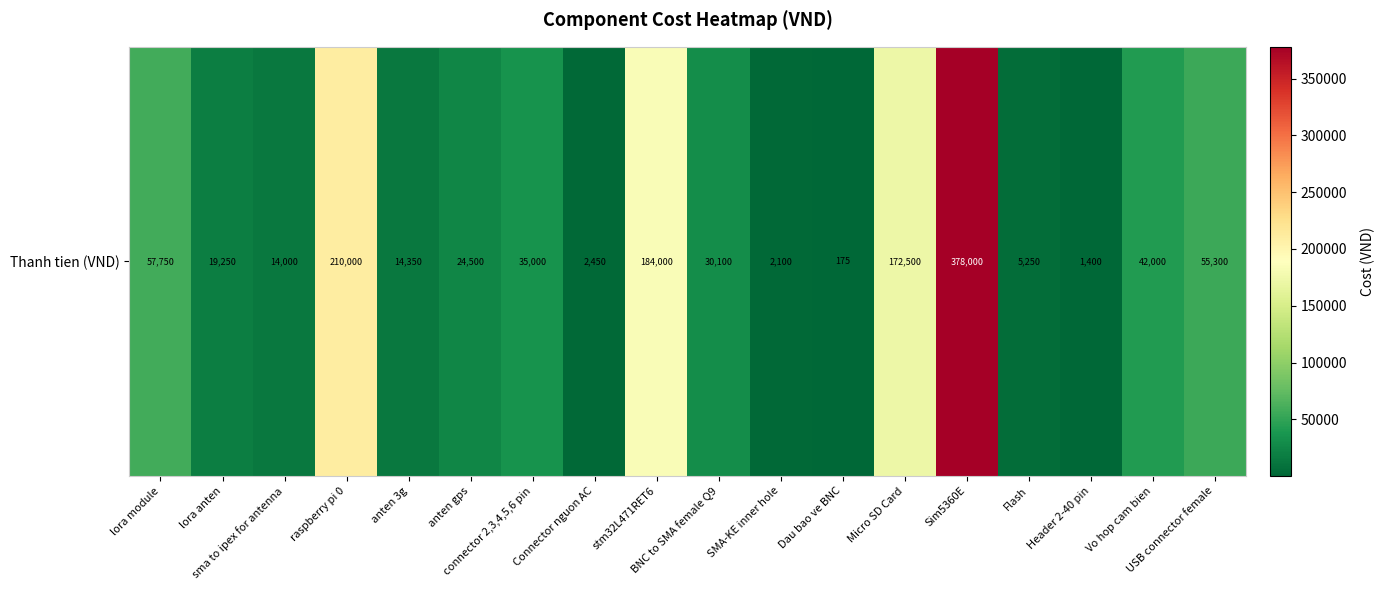

What is the greatest value displayed?

378000